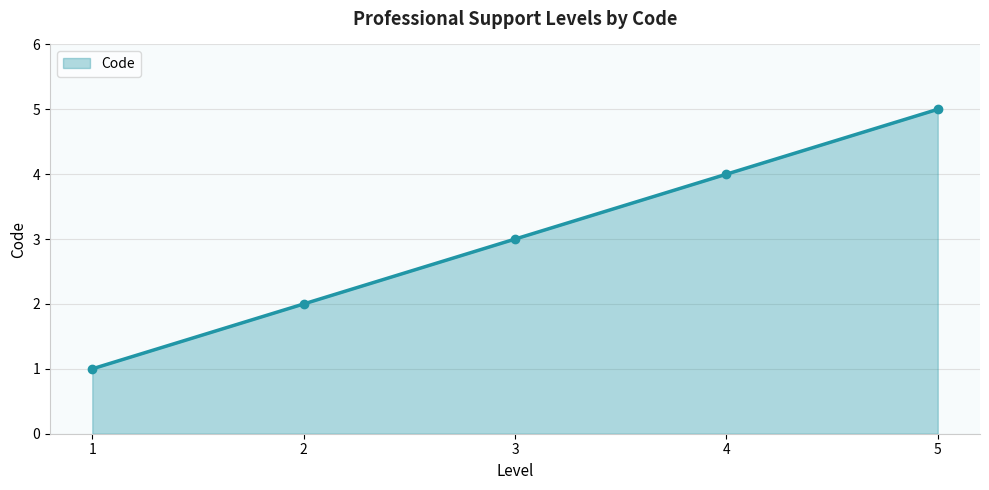

How many distinct data groups are displayed?

1